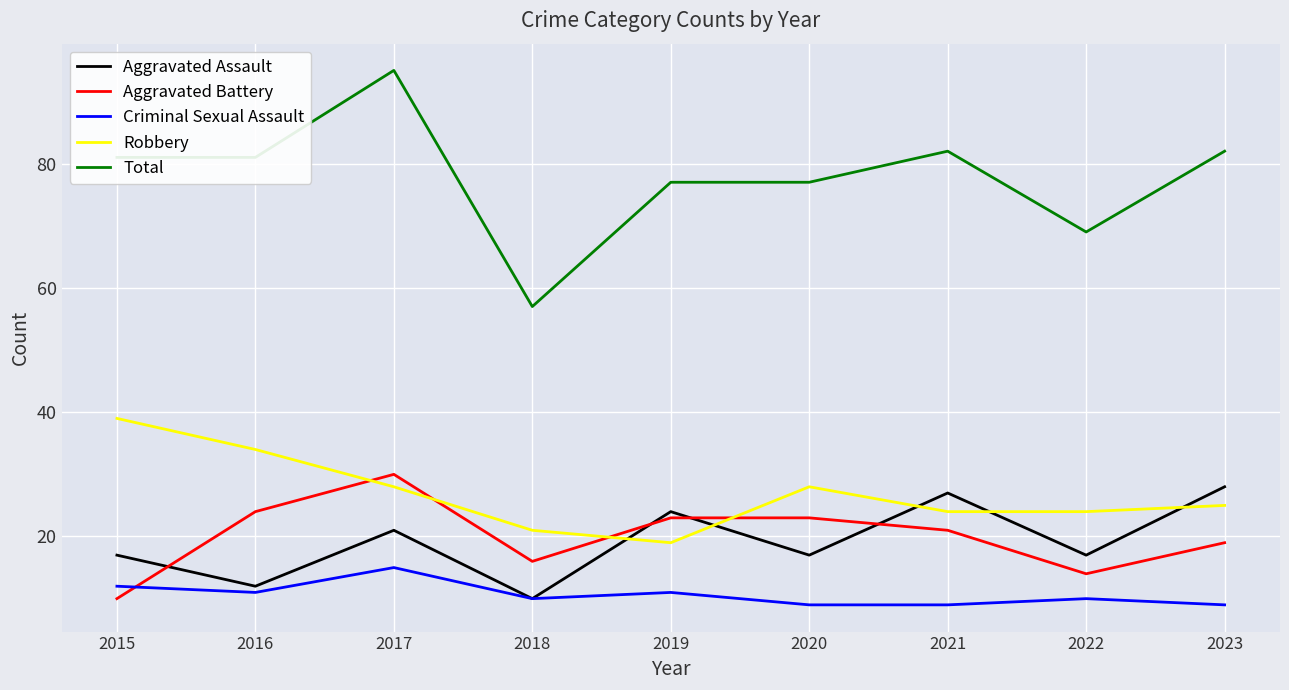

How many interior local peaks does the Robbery series have?

1